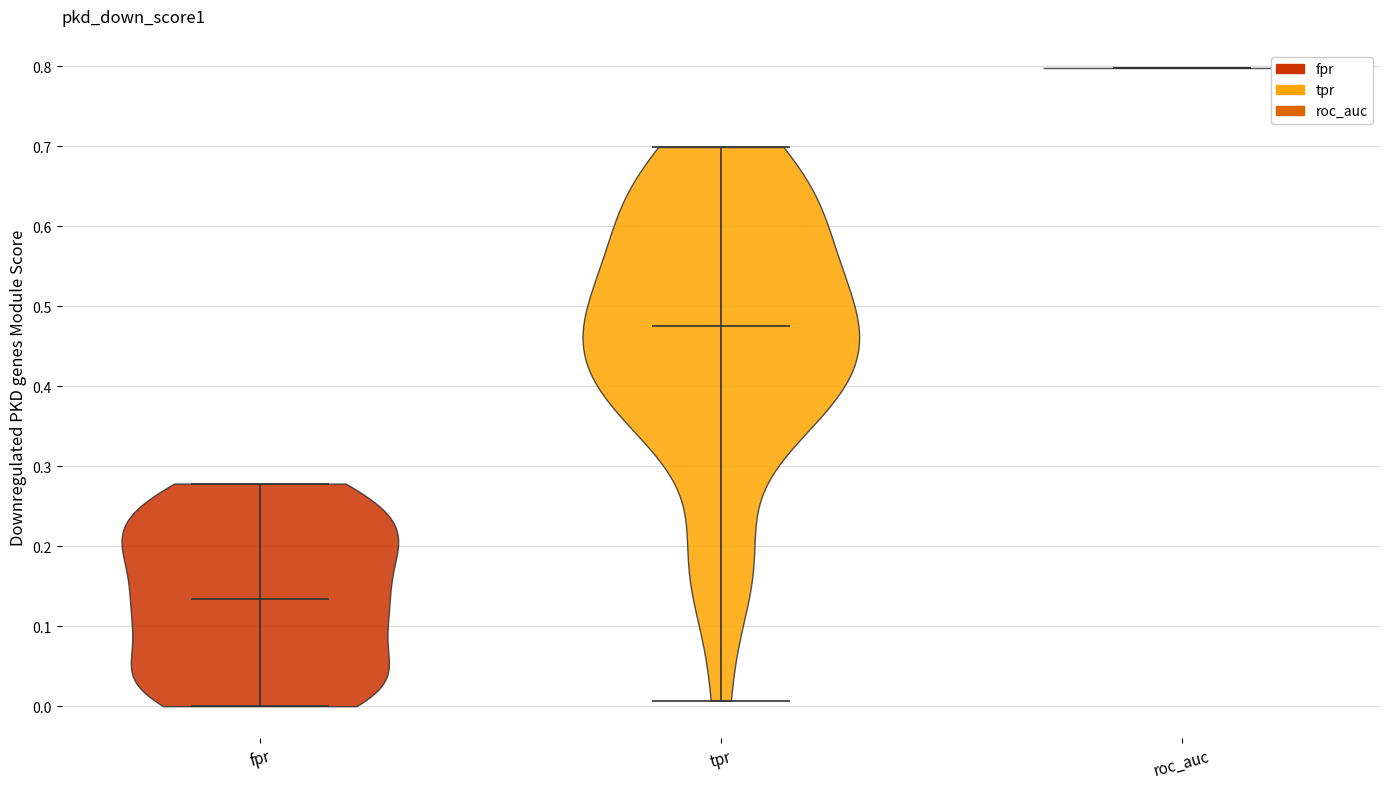

Reading left to right, read every violin against the y-axis: where its median line is, and the lowest and highest points it reaches. The values are not printed on the chart, so give them approximately, as read against the axis.

fpr: median line 0.13, lowest point 0.00, highest point 0.28
tpr: median line 0.48, lowest point 0.01, highest point 0.70
roc_auc: median line 0.80, lowest point 0.80, highest point 0.80